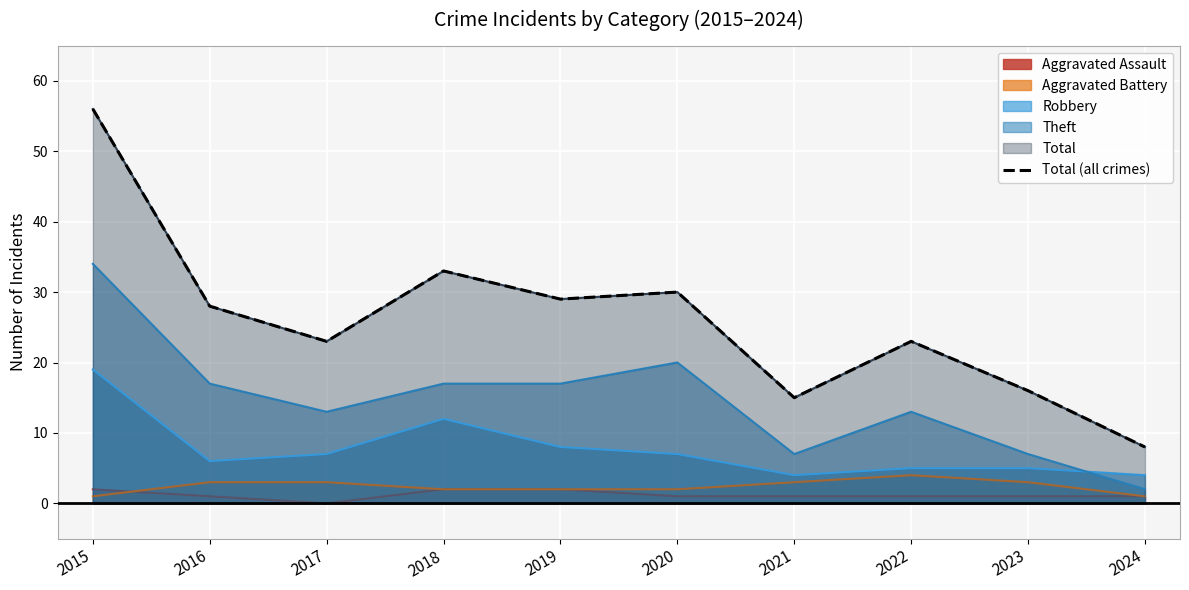

Which label corresponds to the smallest value in the chart?

2024